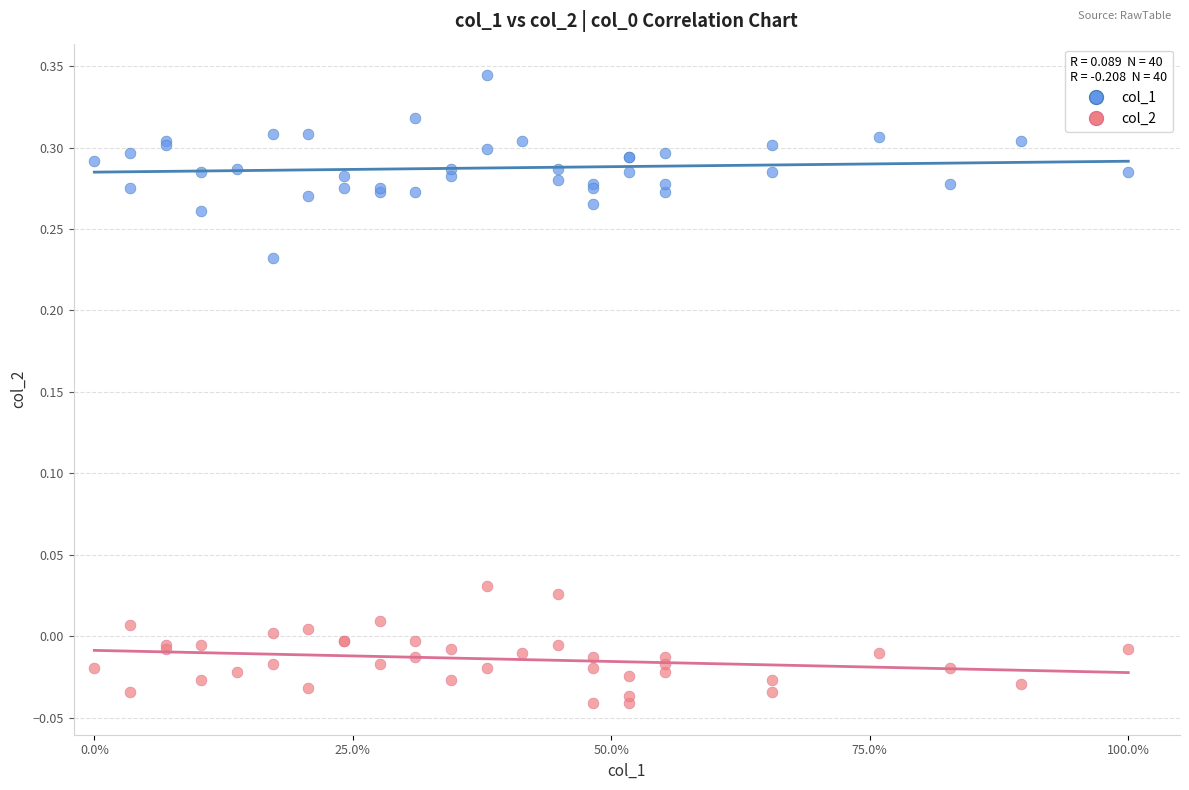

Which series reaches the maximum Y coordinate?

col_1